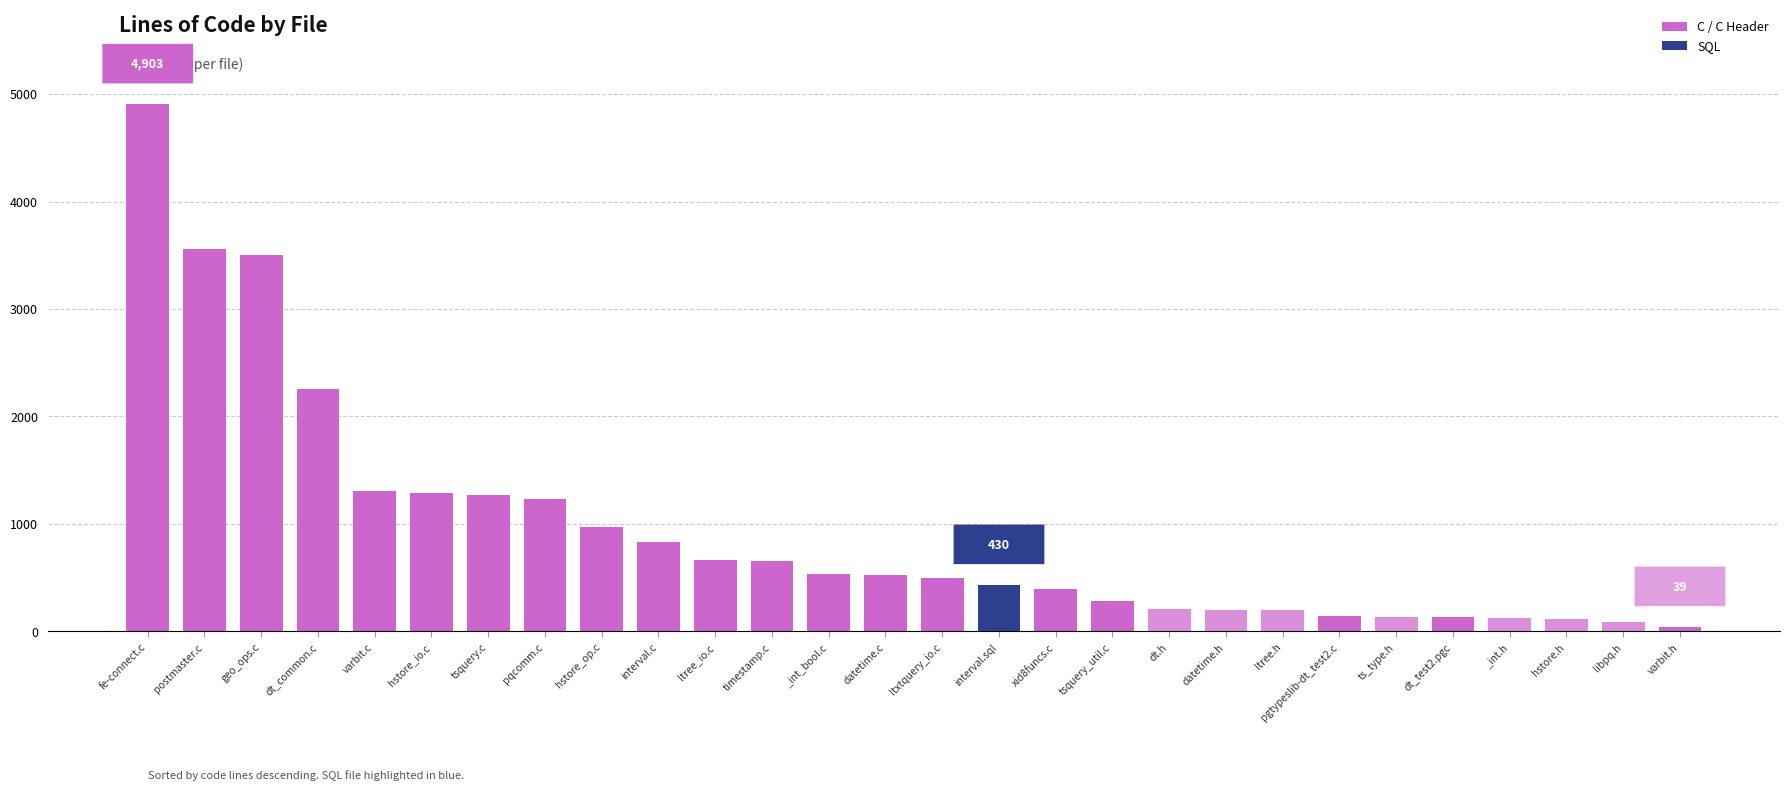

True or false: the data shows 140 at pgtypeslib-dt_test2.c.

True